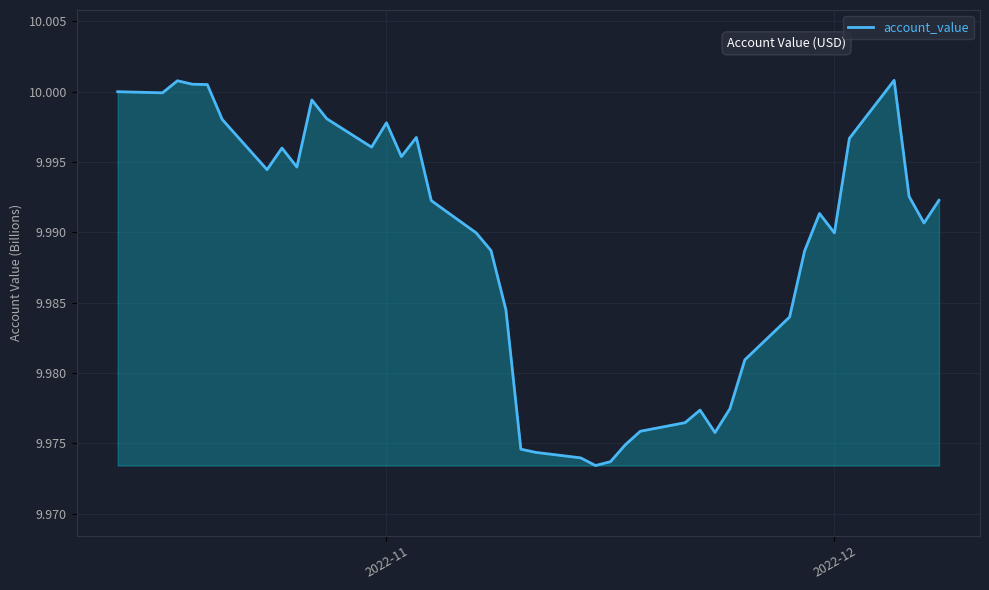

How many lines are shown in the chart?

1